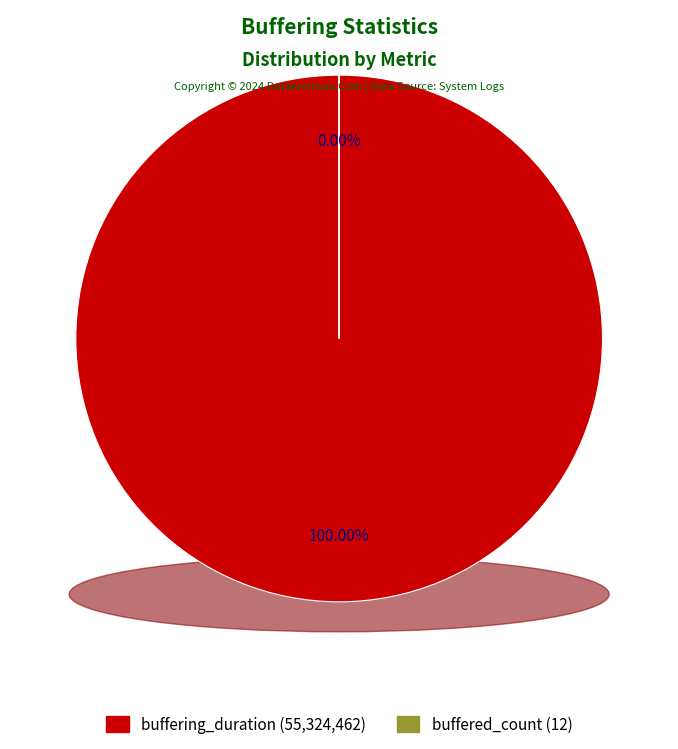

How many segments does this pie chart have?

2